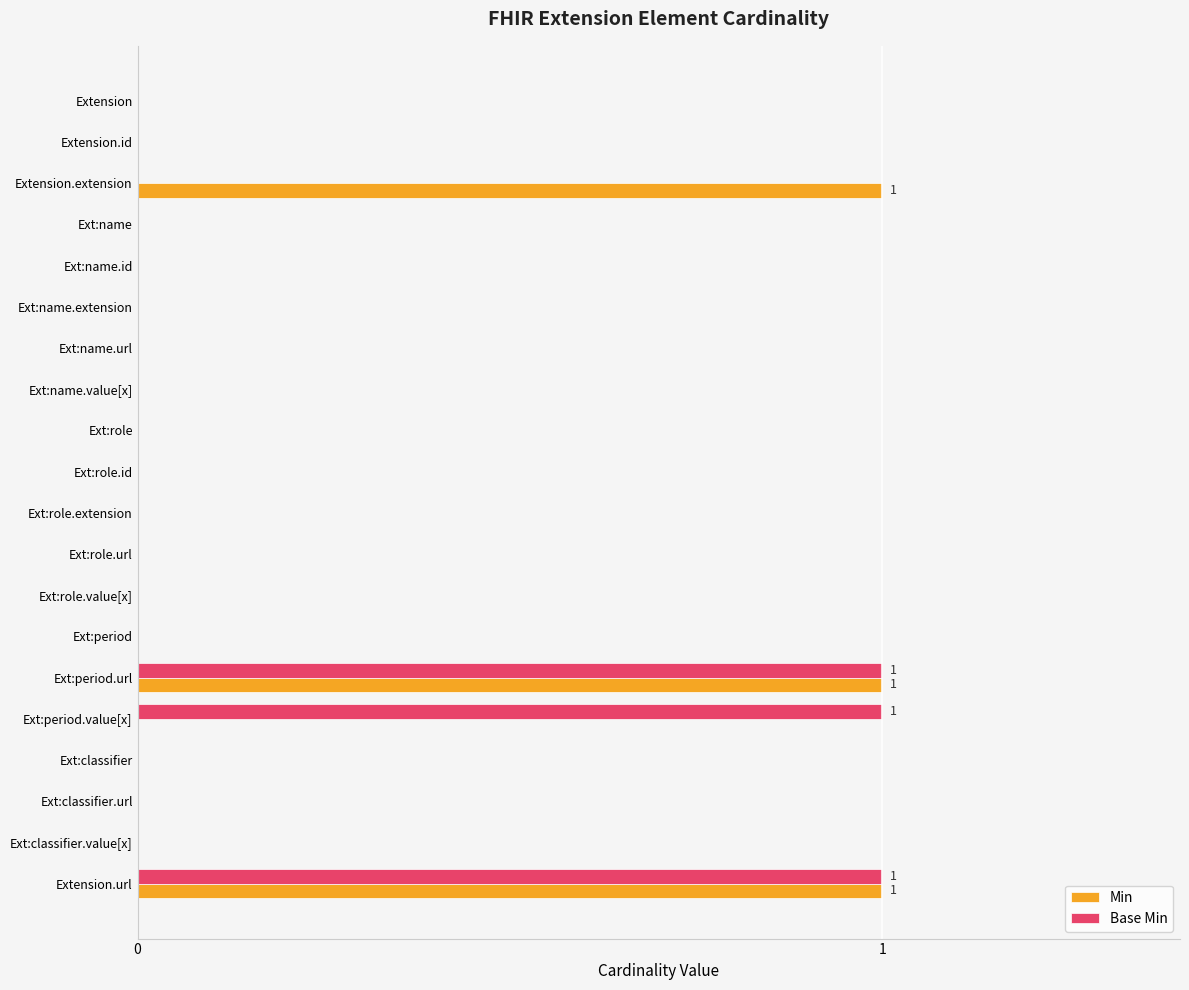

Is it true that Base Min equals 0 at Ext:classifier.url?

True